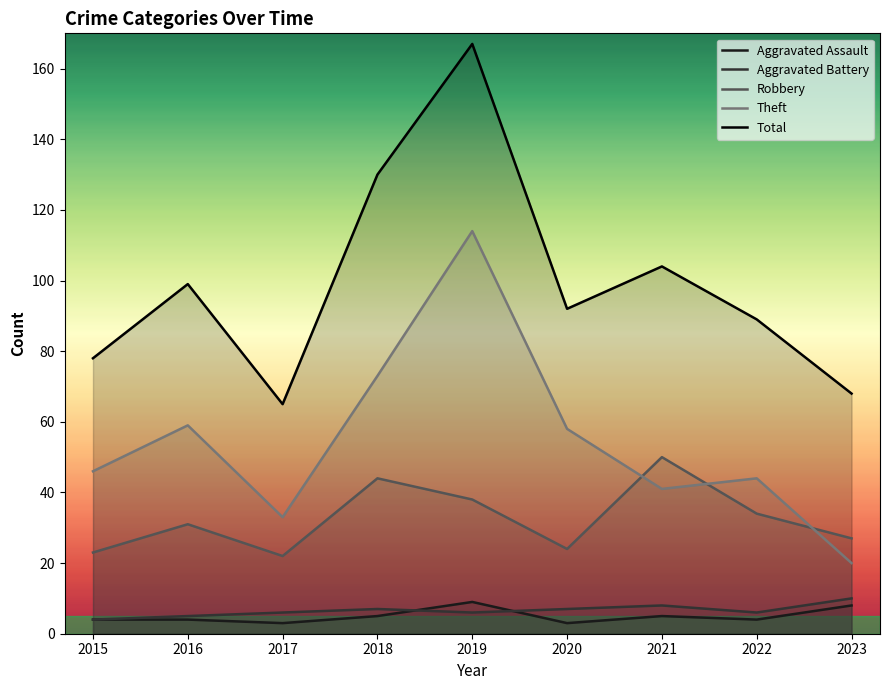

Which has a higher value, 2017 or 2016?

2016